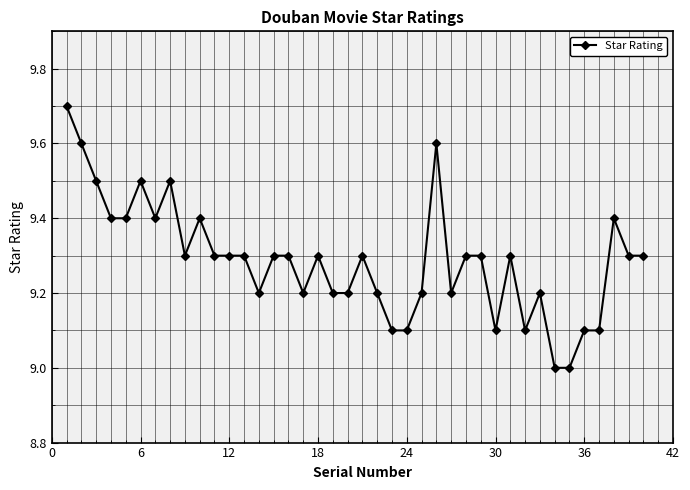

What is the difference between the maximum and minimum values?

0.7